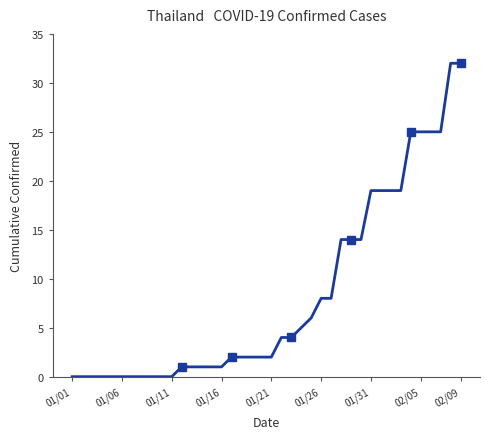

What is the ratio of the value at 34 to the value at 32?

1.3